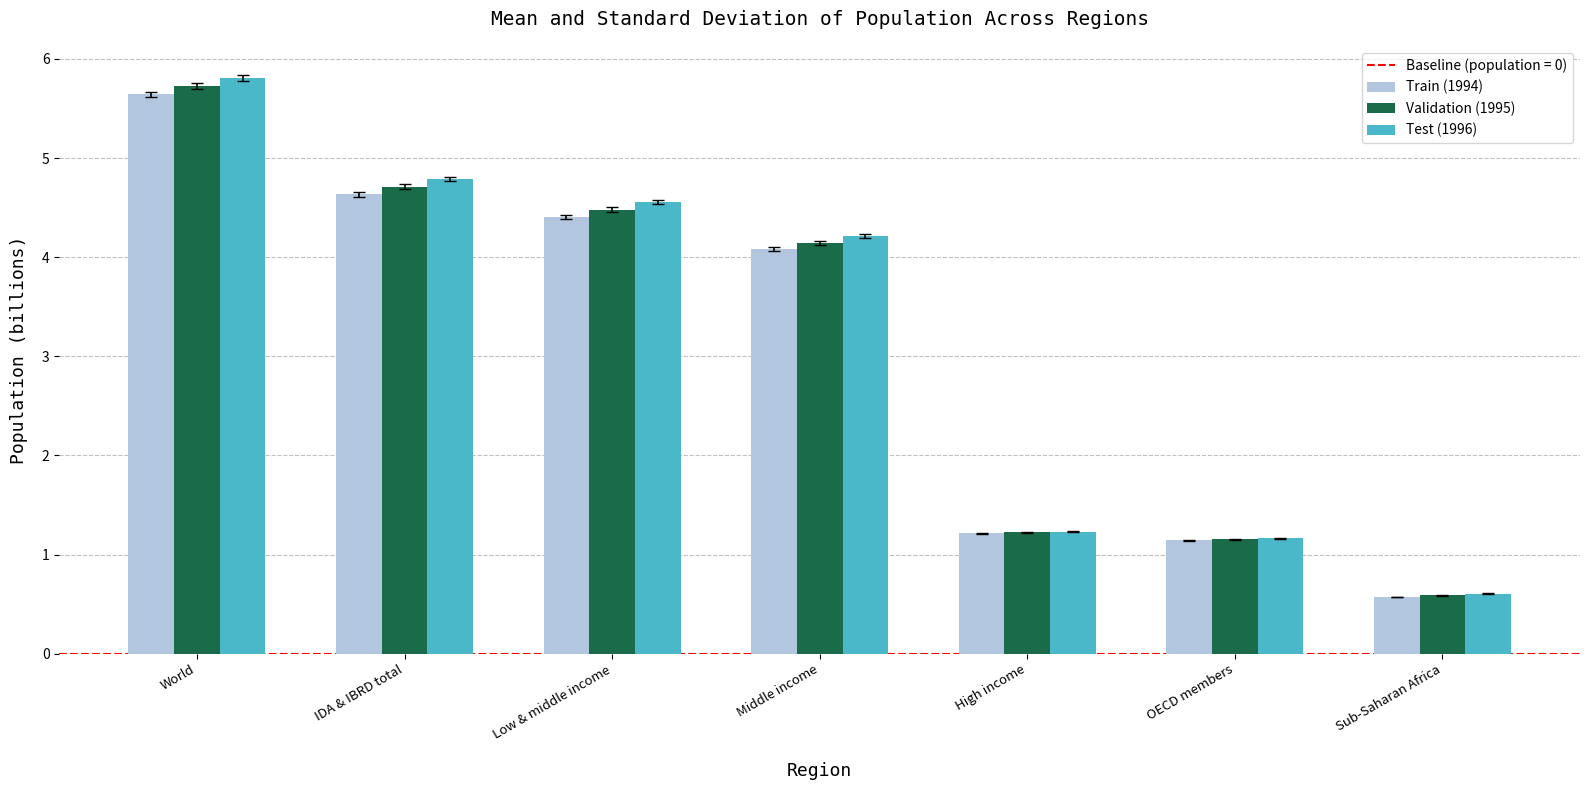

What is the highest value of the Validation (1995) series?

5.7